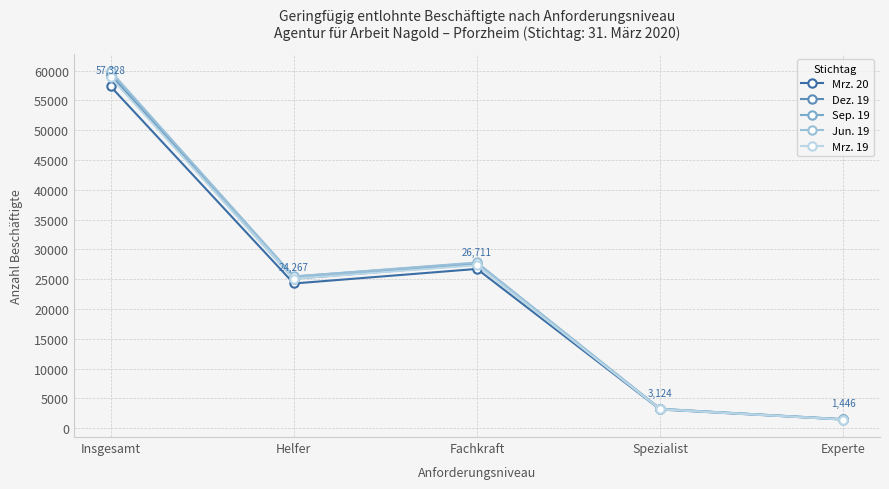

What is the average value of the Jun. 19 series?

23568